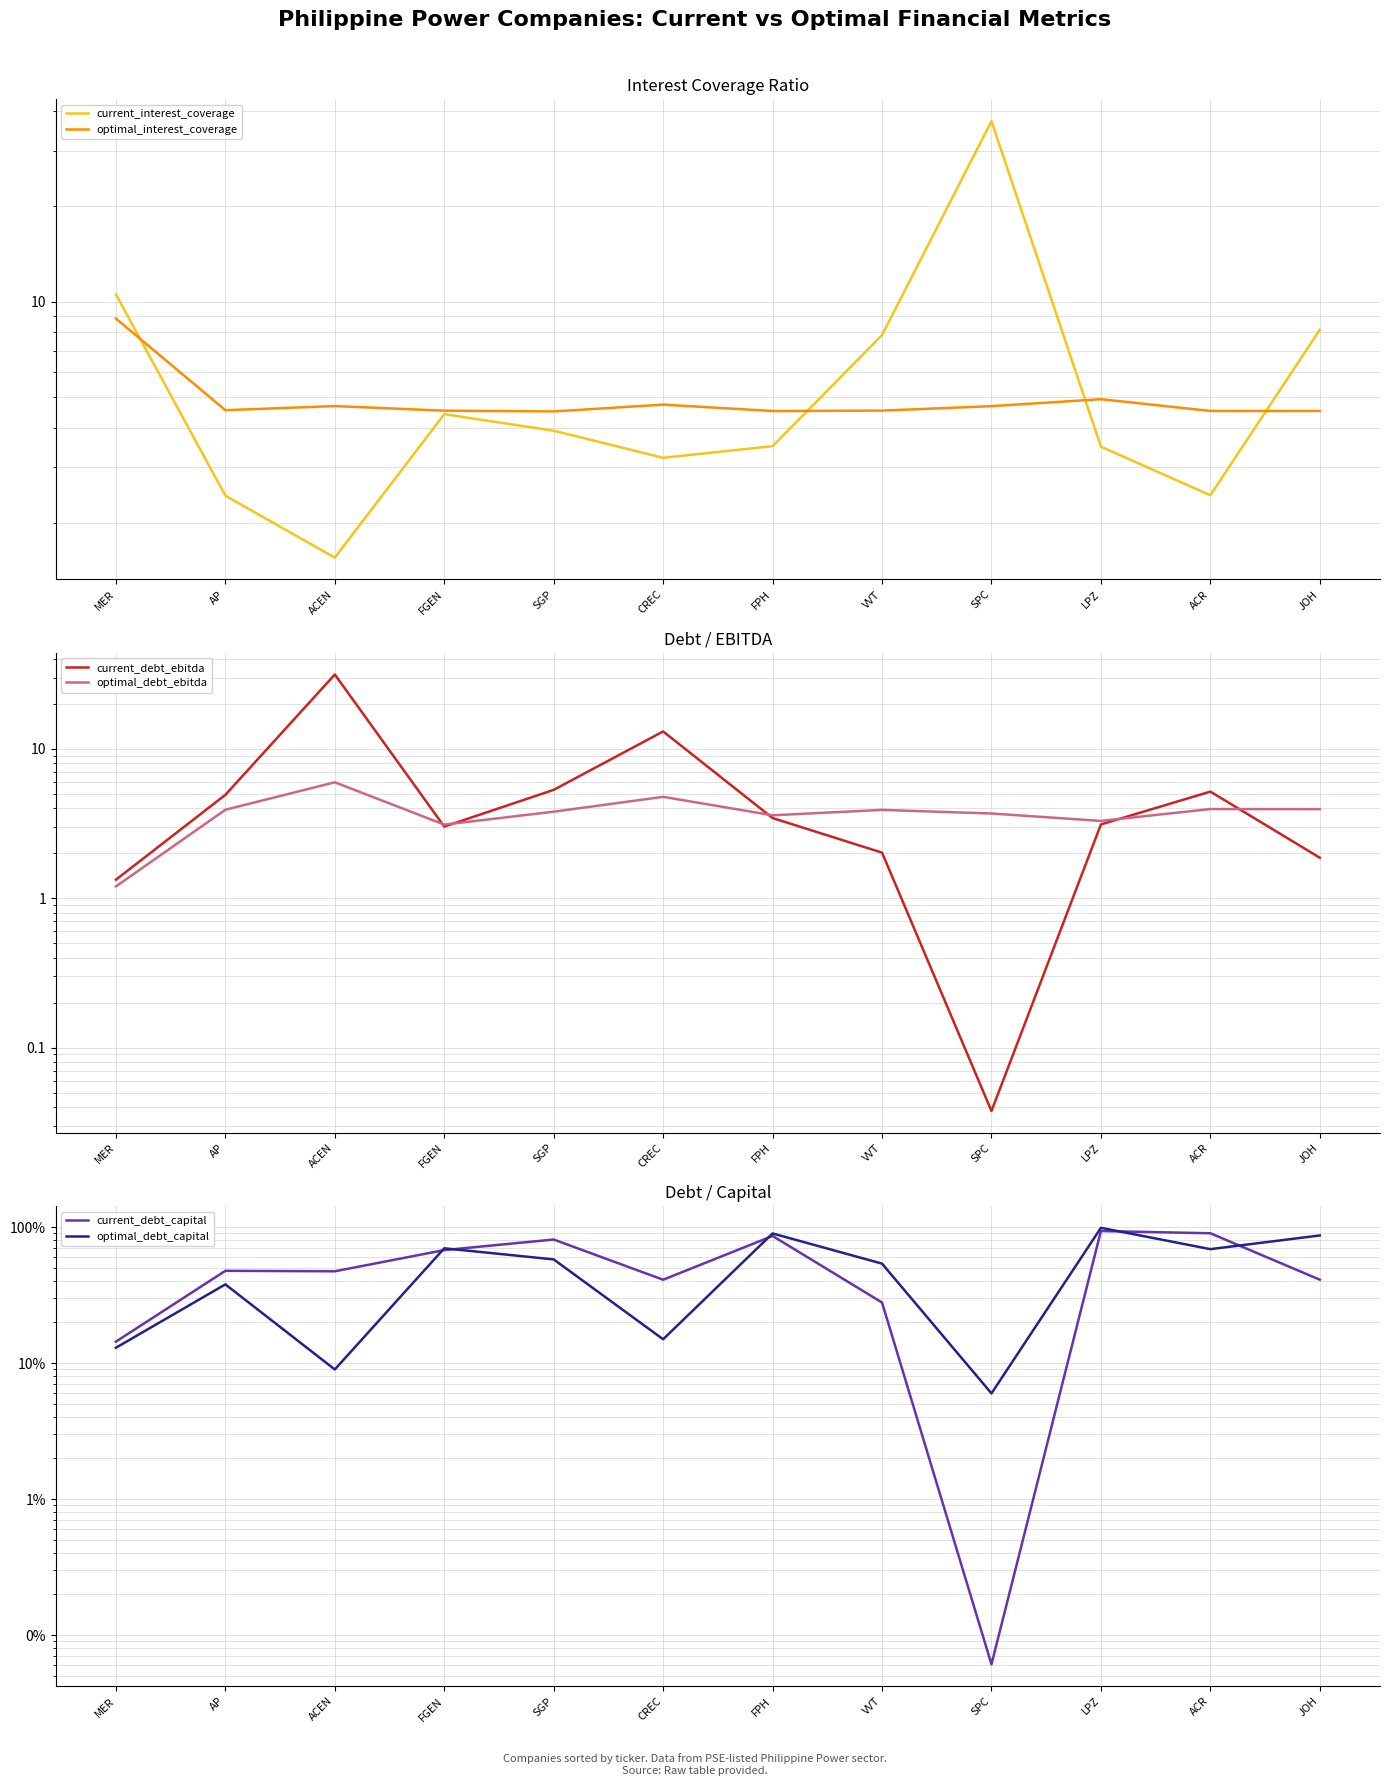

What is the difference between the second highest and second lowest values in the current_debt_ebitda series?

11.8